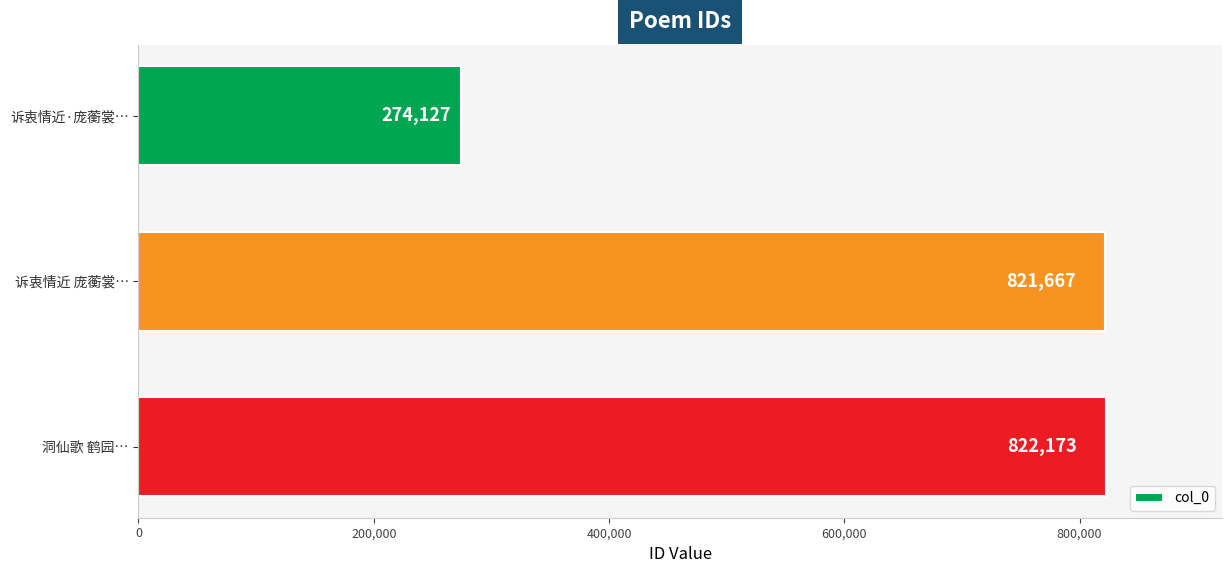

What is the value of the 3rd bar from the top?

822173